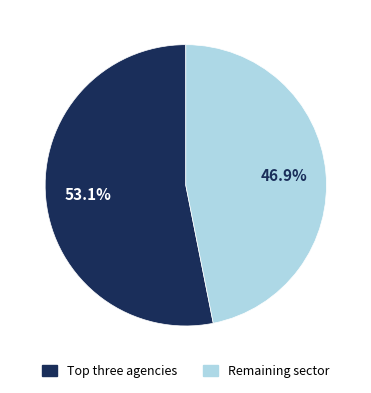

How much of the chart is everything except Remaining sector?

53.1%